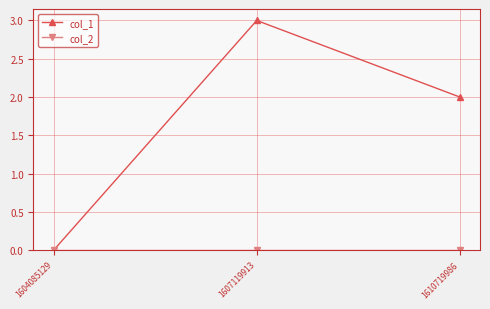

List the labels in order of col_1 value, smallest first.

1604085129, 1610719986, 1607119913